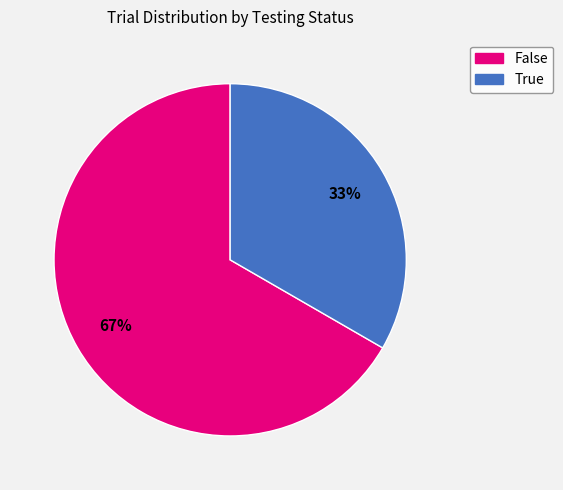

Is the sum of False and True greater than half?

Yes